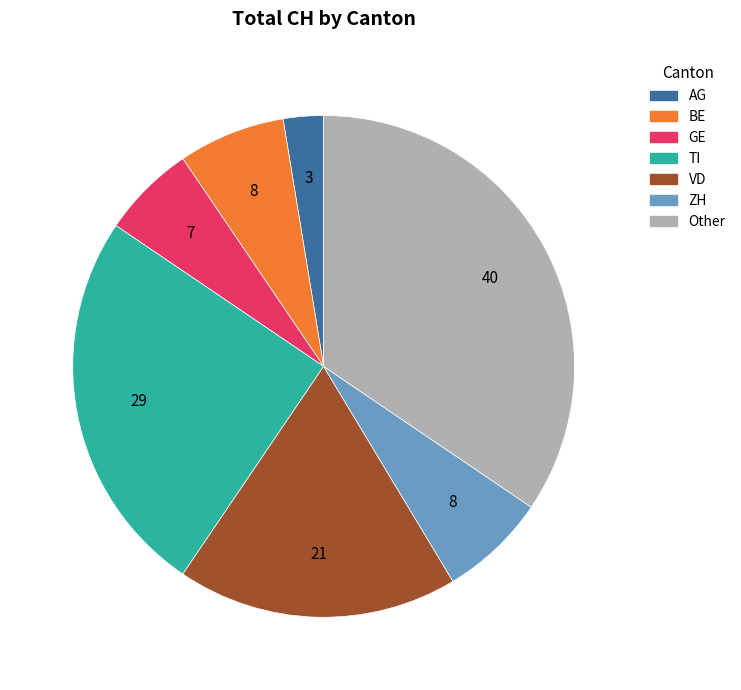

The VD slice represents 29% of the pie. True or false?

False